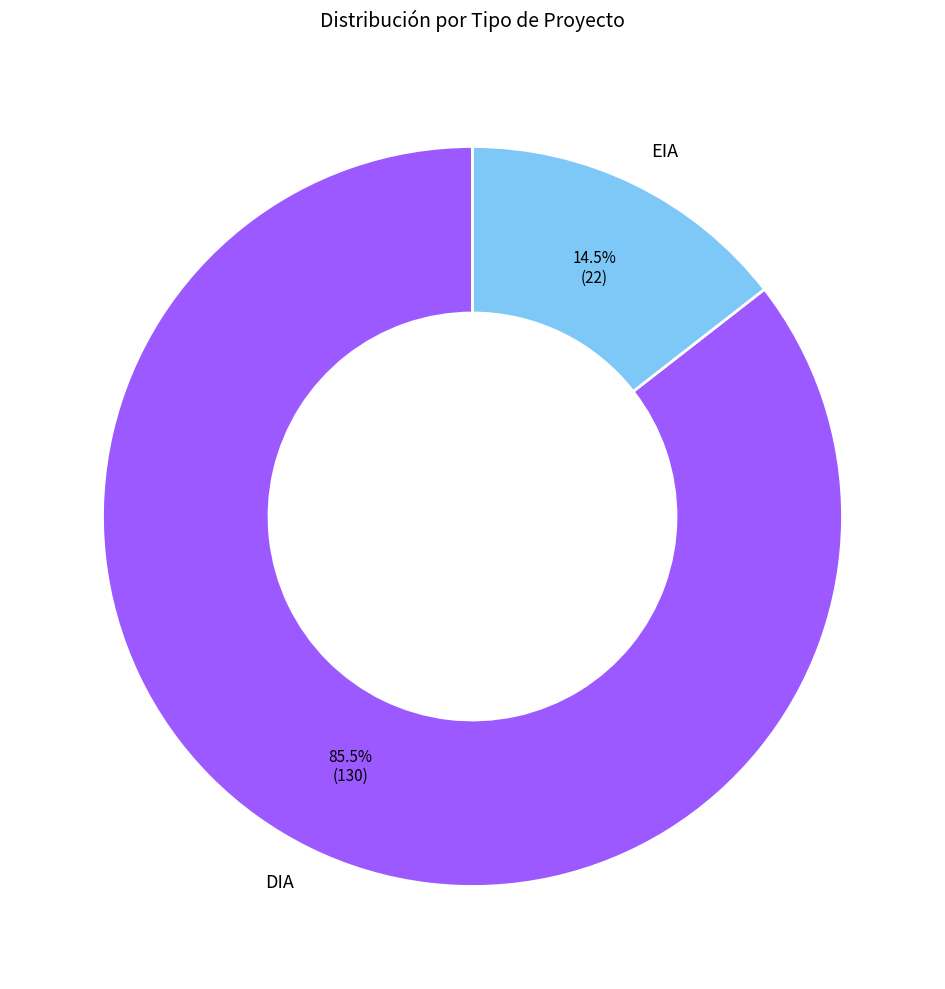

How many slices are in this pie chart?

2